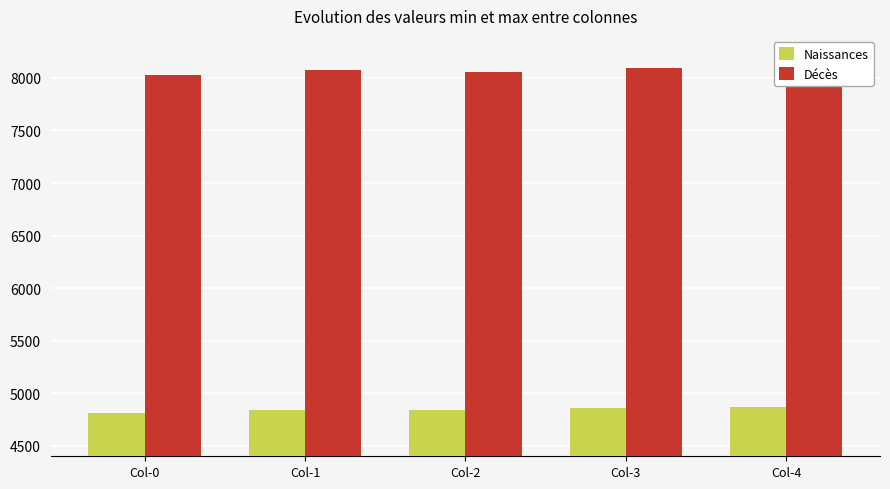

What is the sum of the Naissances values at Col-1 and Col-4?

9710